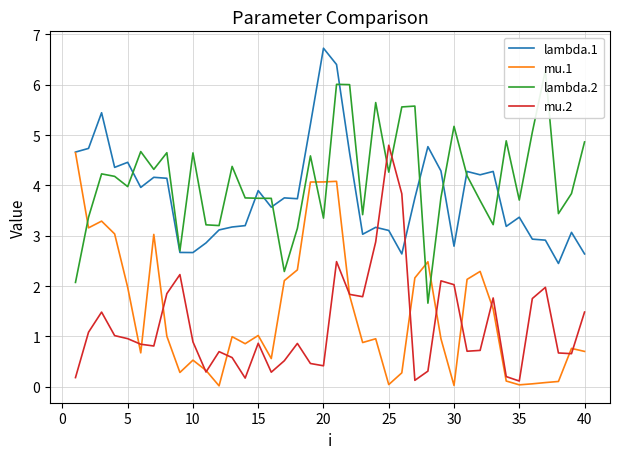

How many lines are shown in the chart?

4